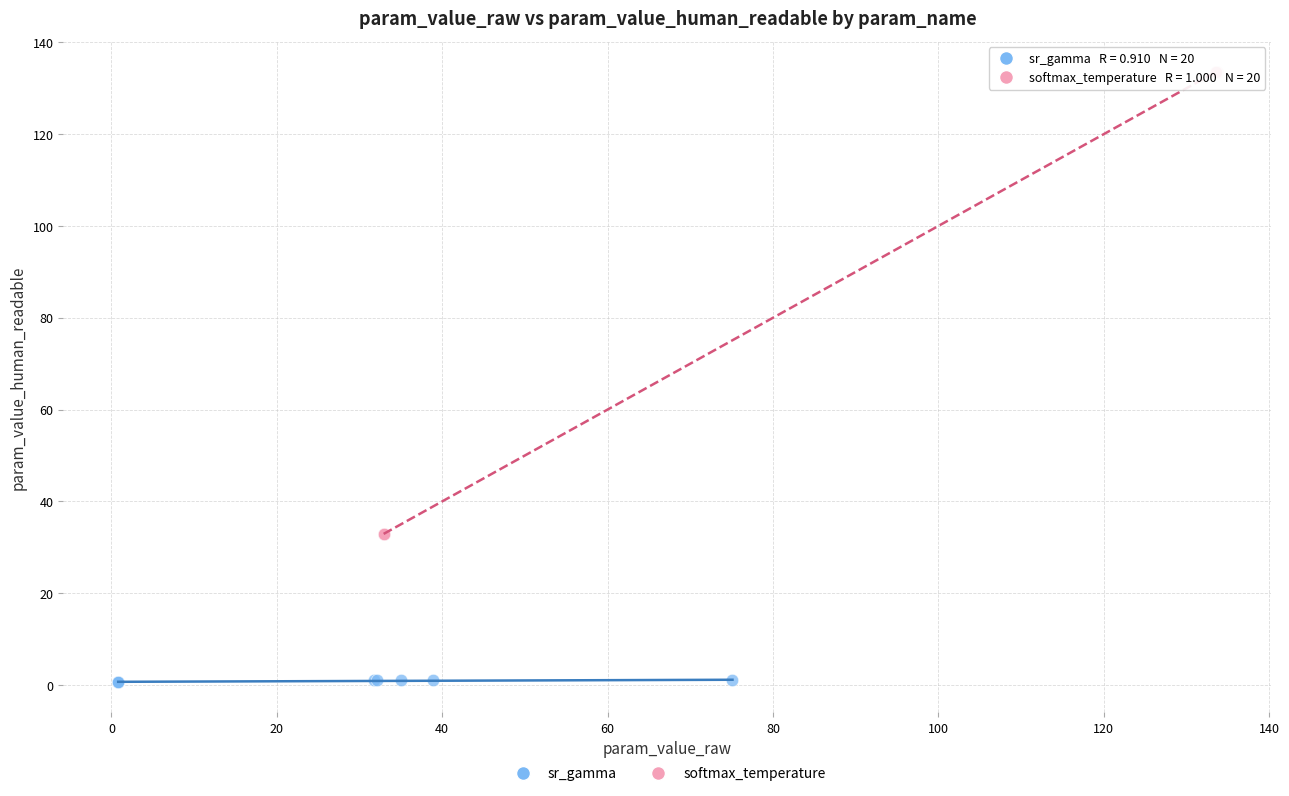

Which series has the largest Y range (max minus min)?

softmax_temperature